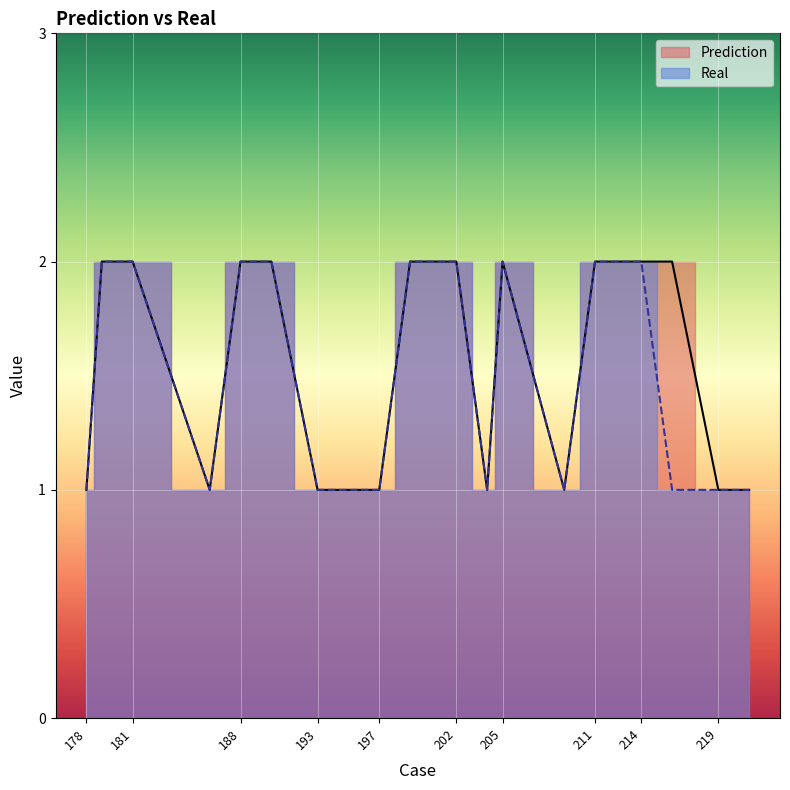

What is the average value of the Real series?

2